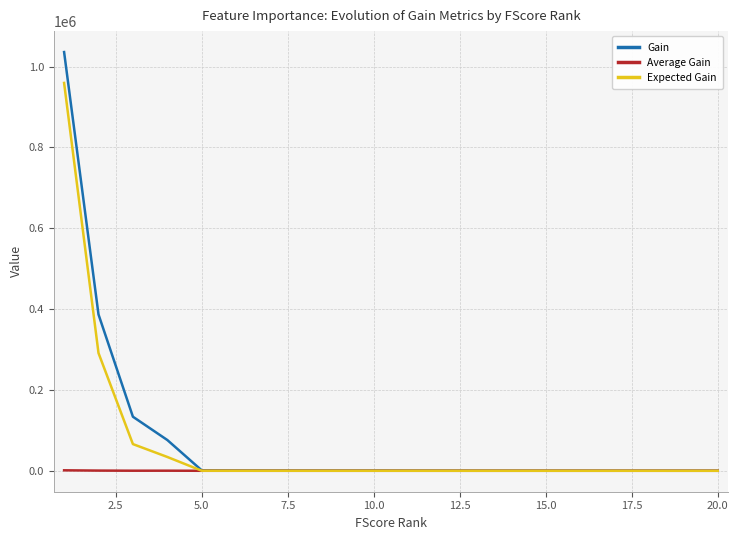

Rank the series by their maximum value, from highest to lowest.

Gain, Expected Gain, Average Gain